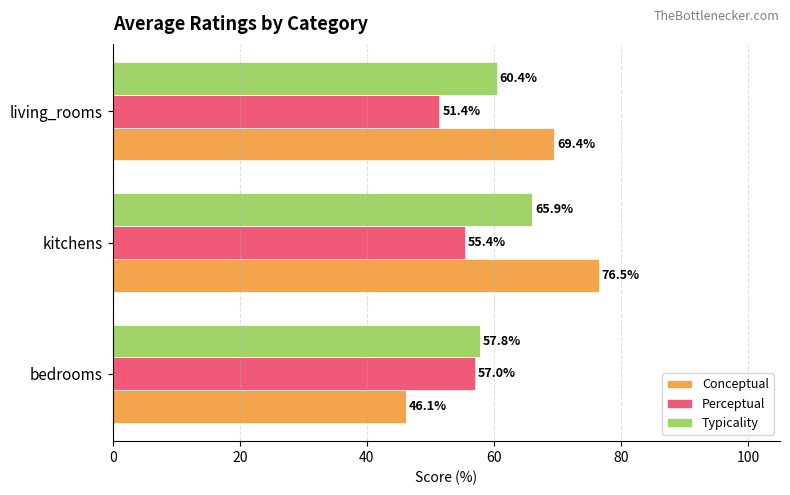

At how many categories does at least one series exceed 59?

2